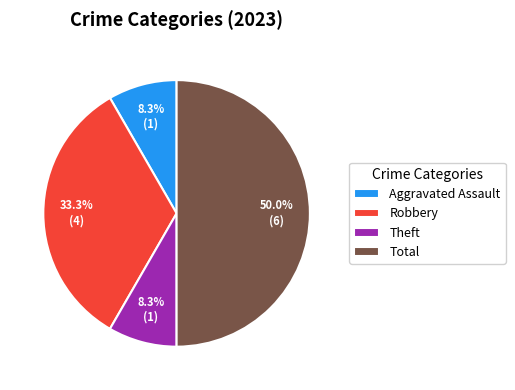

To the nearest percent, what is the difference between the largest and smallest slice percentages?

42%